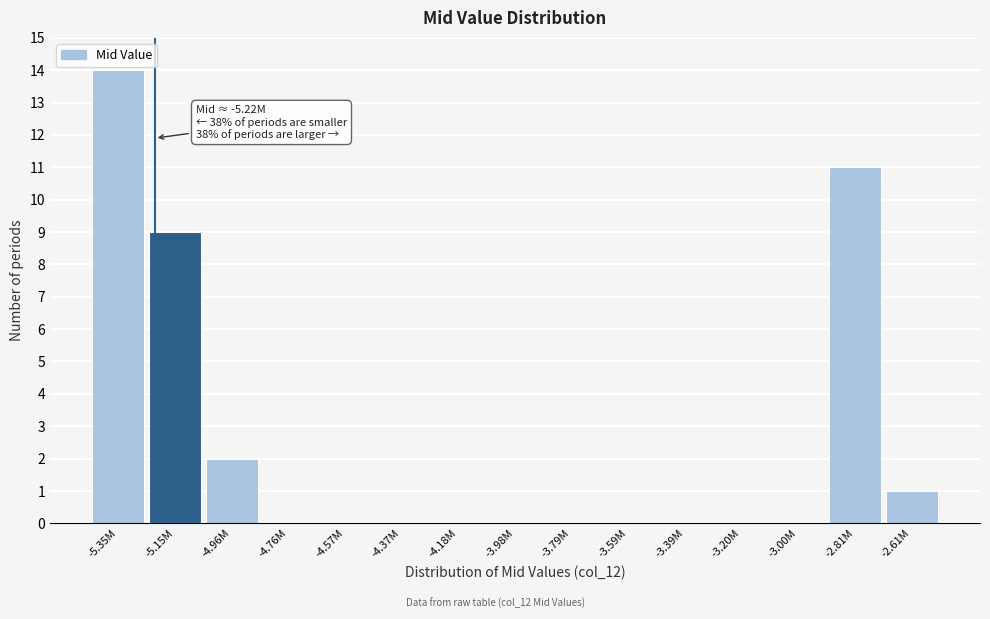

Reading right to left, transcribe all the data shown in this chart.

-2.61M=1	-2.81M=11	-3.00M=0	-3.20M=0	-3.39M=0	-3.59M=0	-3.79M=0	-3.98M=0	-4.18M=0	-4.37M=0	-4.57M=0	-4.76M=0	-4.96M=2	-5.15M=9	-5.35M=14